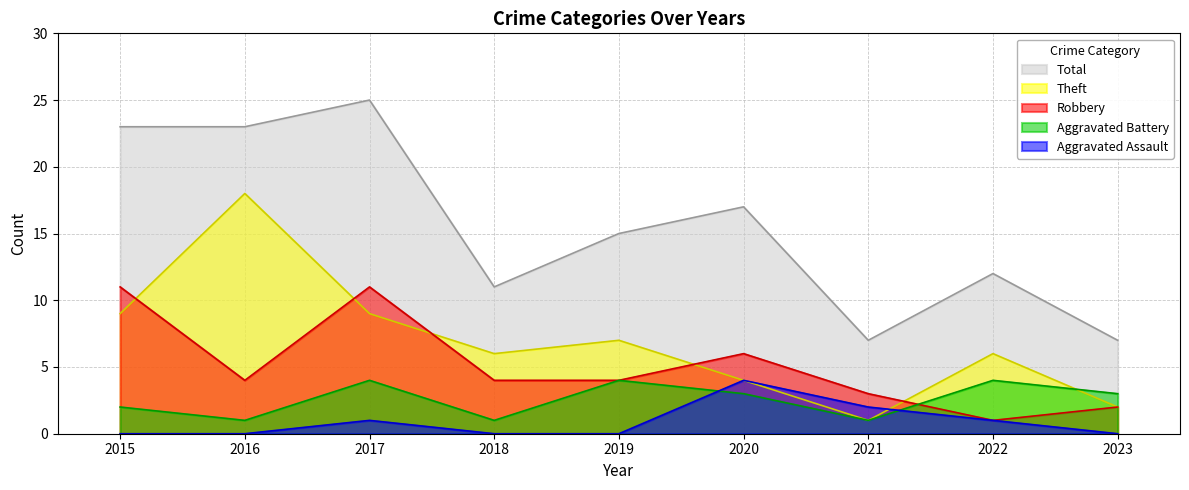

What is the value of the Aggravated Assault point at the 8th from the left?

1